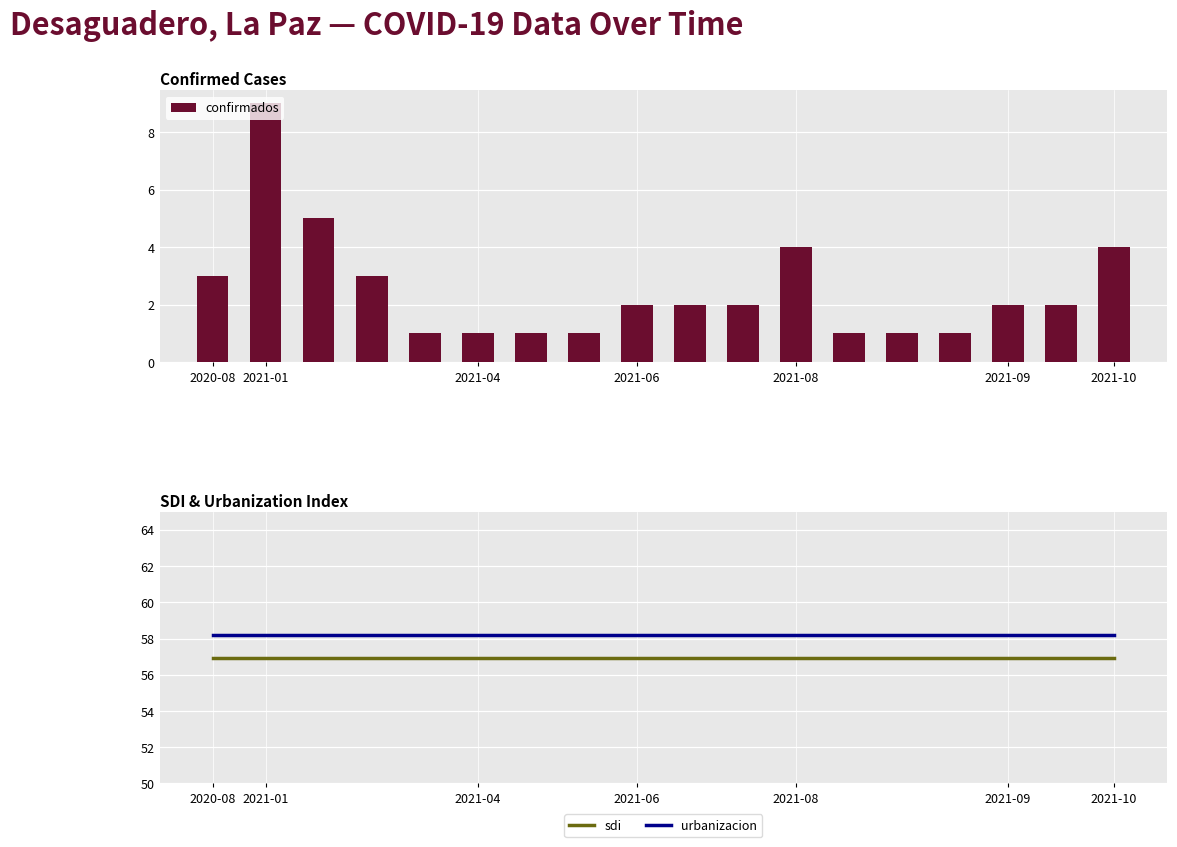

Count the confirmados values in the range 1 to 3.

14